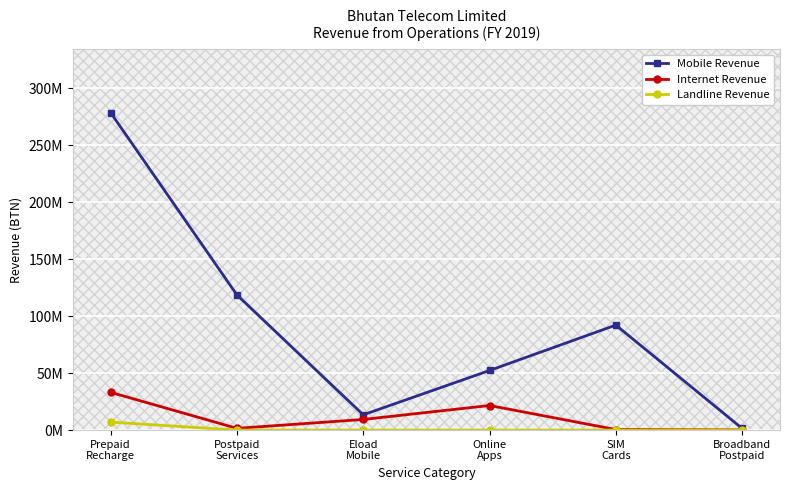

True or false: Mobile Revenue has a value of 75851557.7 at Online
Apps.

False